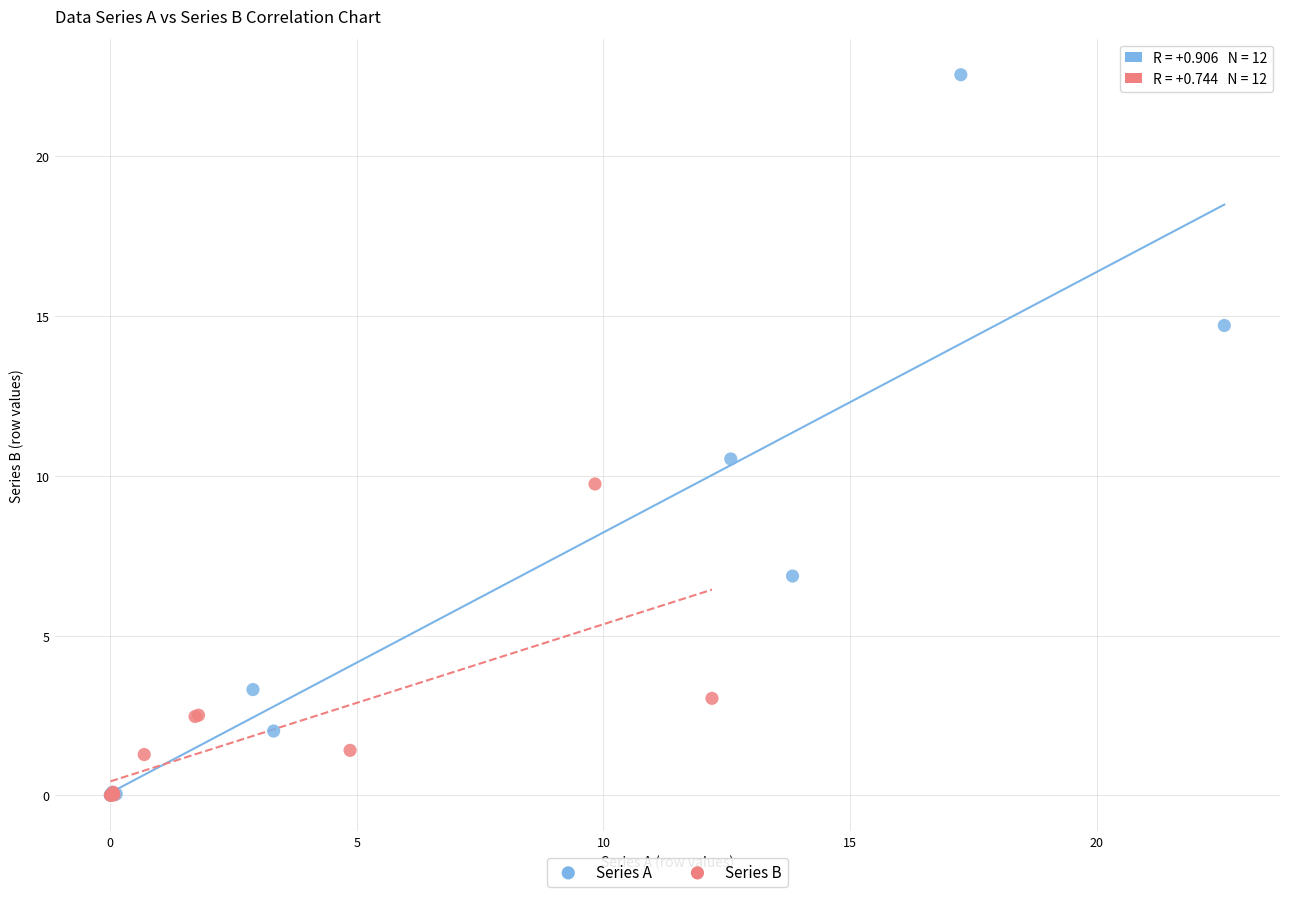

Which series has the largest Y range (max minus min)?

Series A